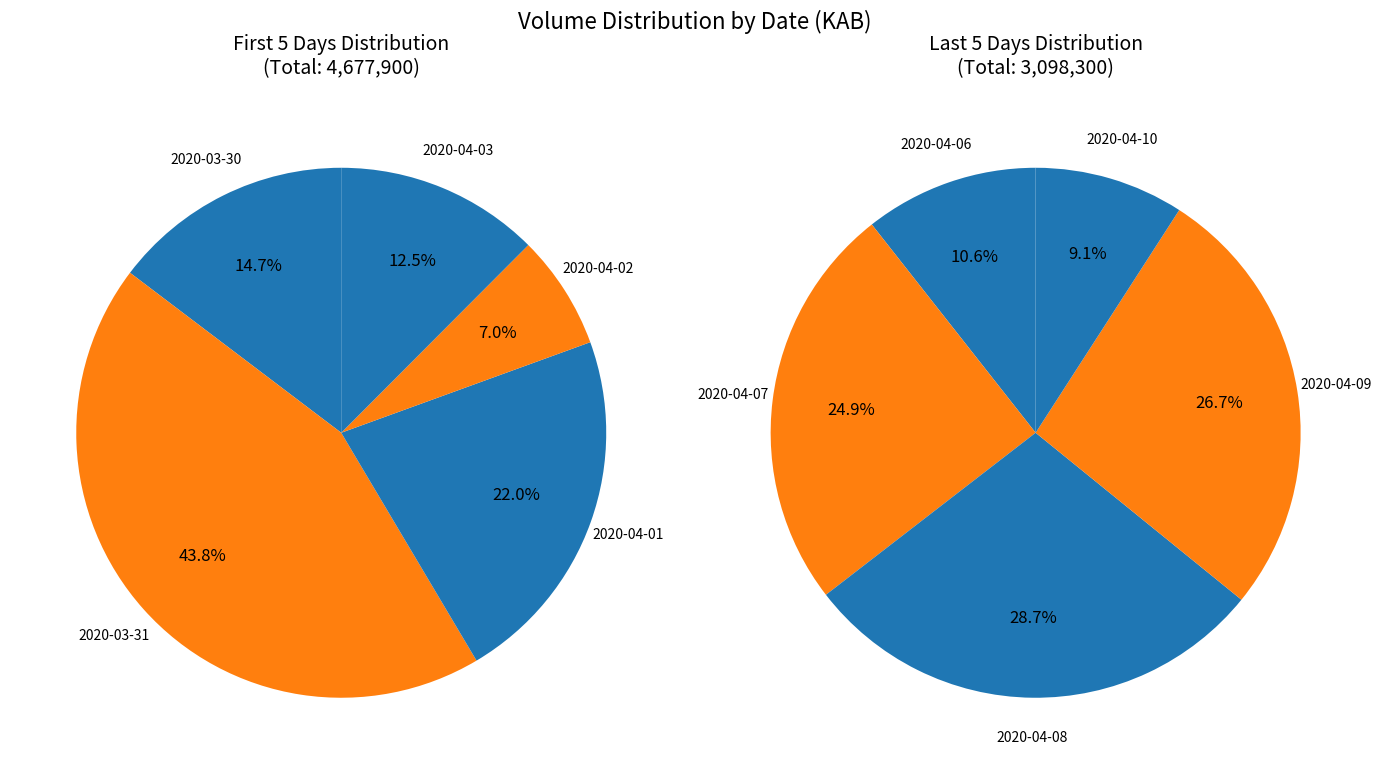

What is the change in value from 2020-04-07 to 2020-04-08?

+118300